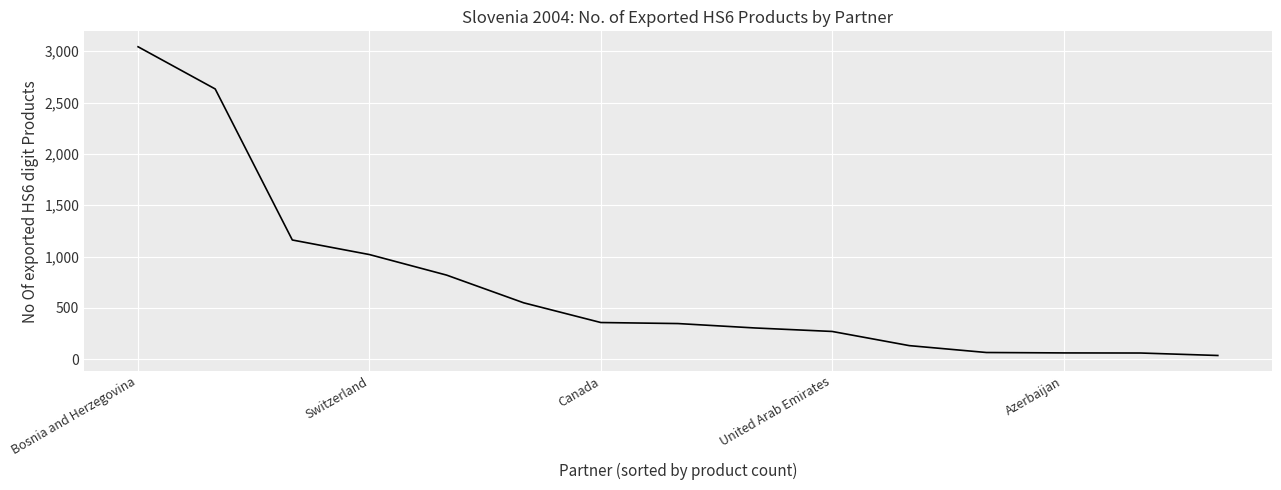

How many lines are shown in the chart?

1